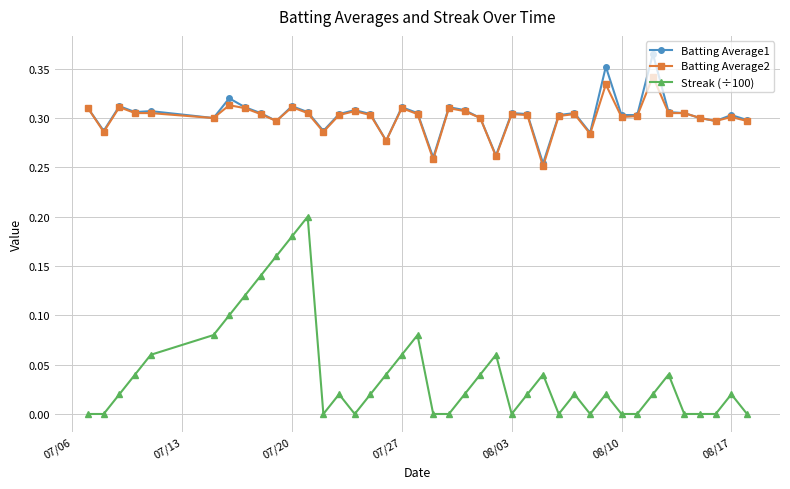

List the series in order of their peak value, highest first.

Batting Average1, Batting Average2, Streak (÷100)